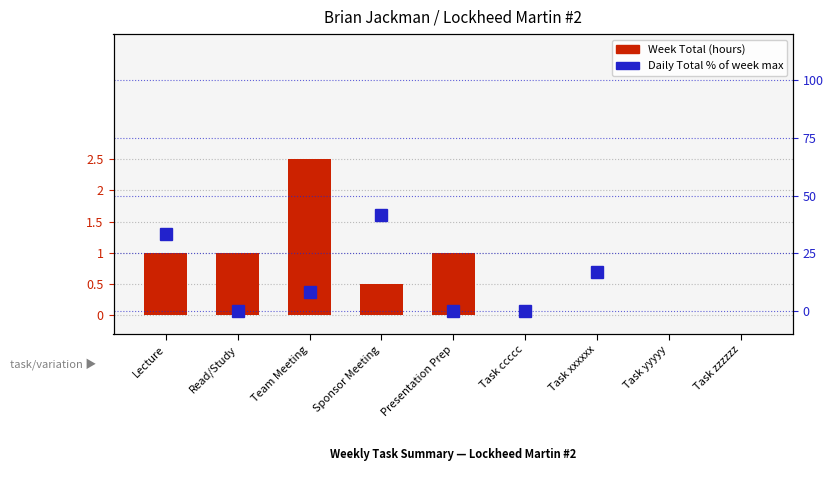

Reading left to right, list all the values displayed in this chart.

Lecture=33.3	Read/Study=0.0	Team Meeting=8.3	Sponsor Meeting=41.7	Presentation Prep=0.0	Task ccccc=0.0	Task xxxxxx=16.7